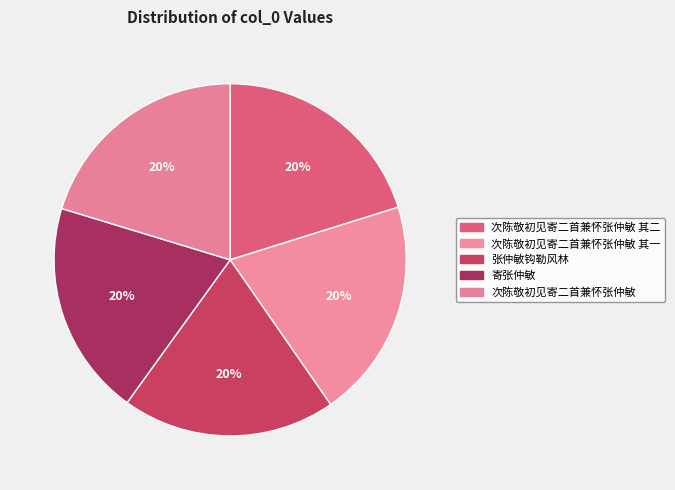

How many segments does this pie chart have?

5